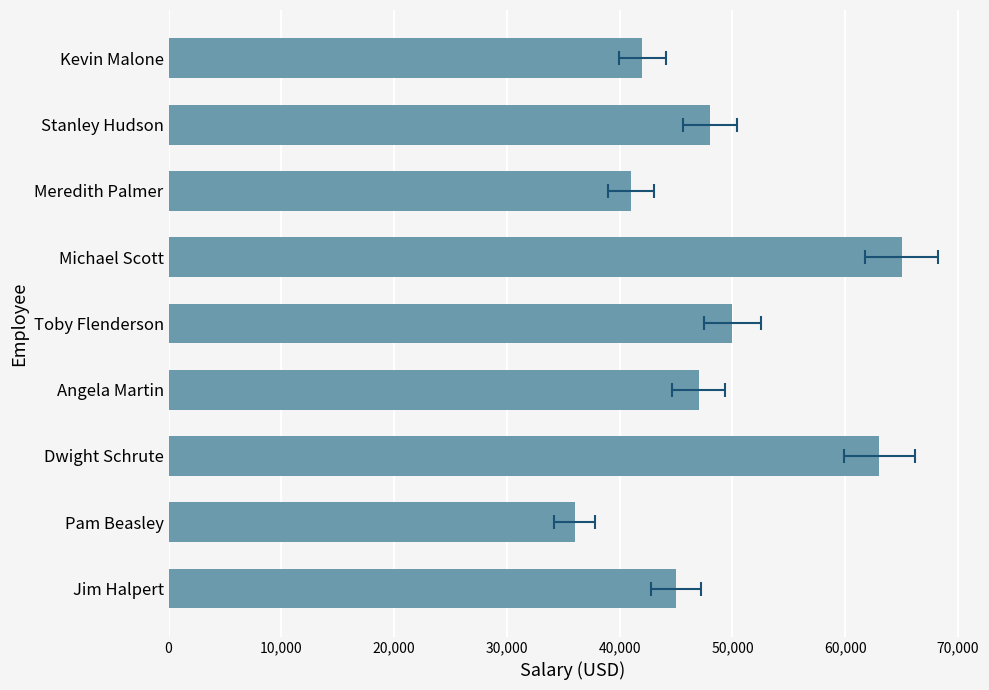

What is the value of the 2nd bar from the left?

36000